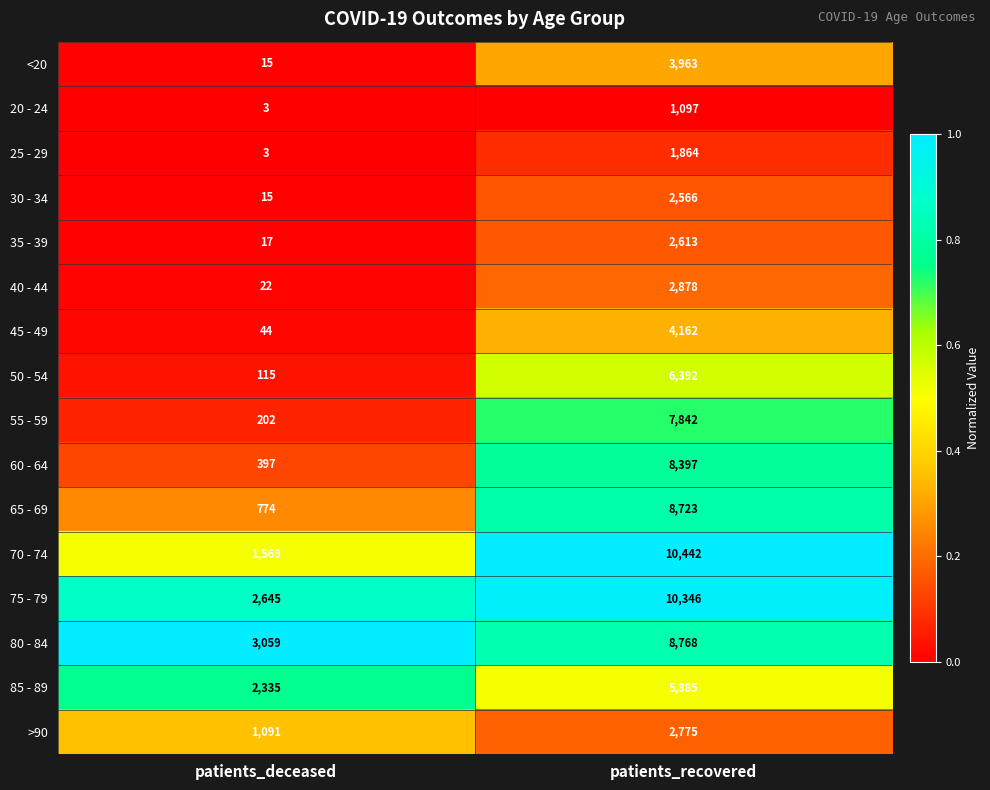

What is the total value across all series at patients_recovered?

88713